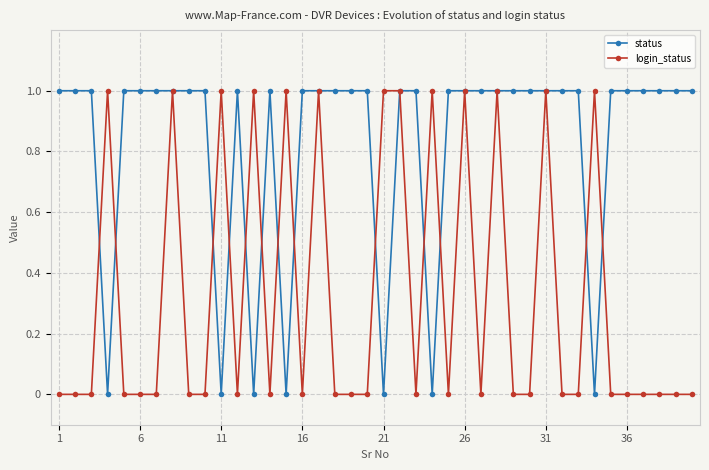

Rank the series by their average value, from highest to lowest.

status, login_status